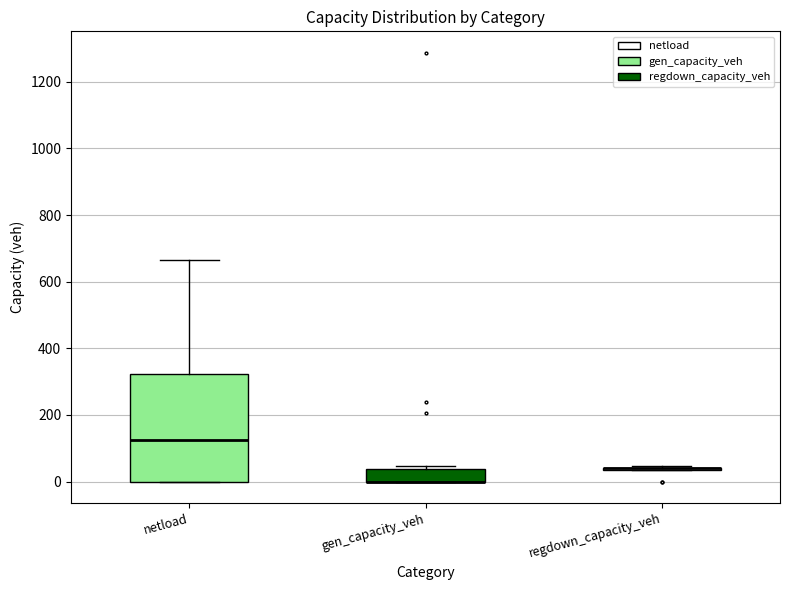

Reading left to right, read every box against the y-axis: the position of its median line, the range the box covers, and the ends of its whiskers. The values are not printed on the chart, so give them approximately, as read against the axis.

netload: median 120, box 0 to 320, whiskers 0 to 660
gen_capacity_veh: median 0 (drawn on the box's lower edge), box 0 to 40, whiskers 0 to 40 (just above the box's upper edge)
regdown_capacity_veh: box collapsed to a line at 40, whiskers 40 to 40